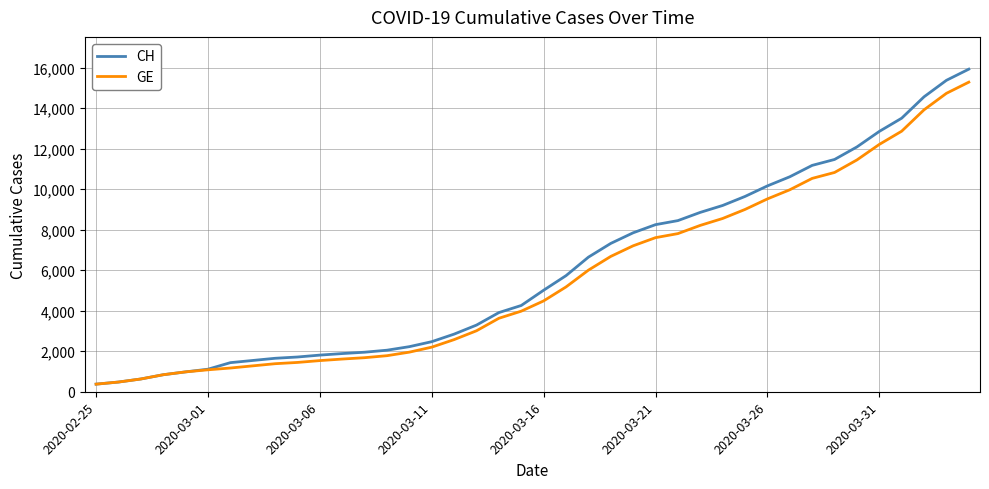

Which series has the widest spread of values?

CH